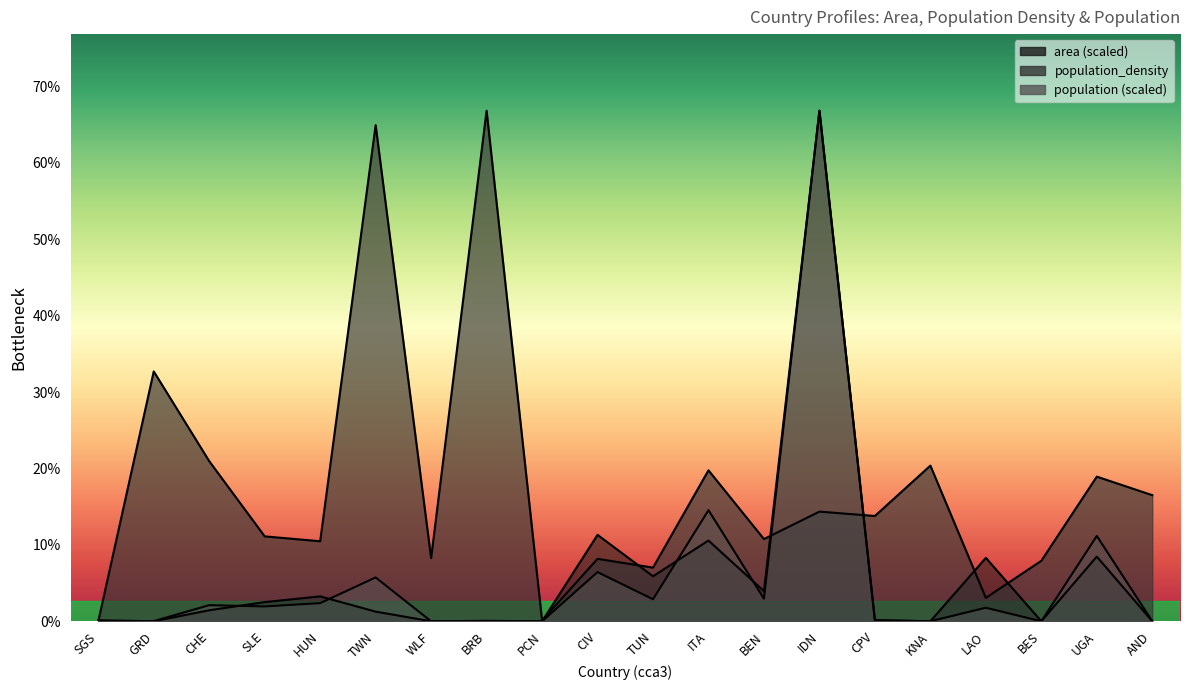

In population_density, how many points are lower than both neighbors (excluding endpoints)?

7